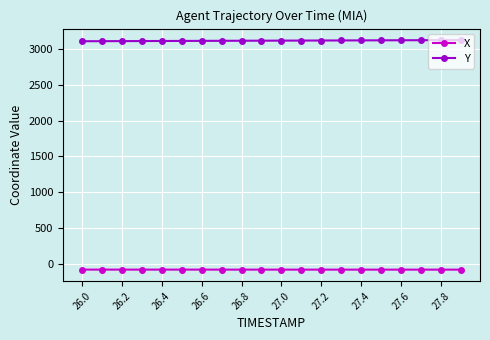

Which series has the largest total across all categories?

Y